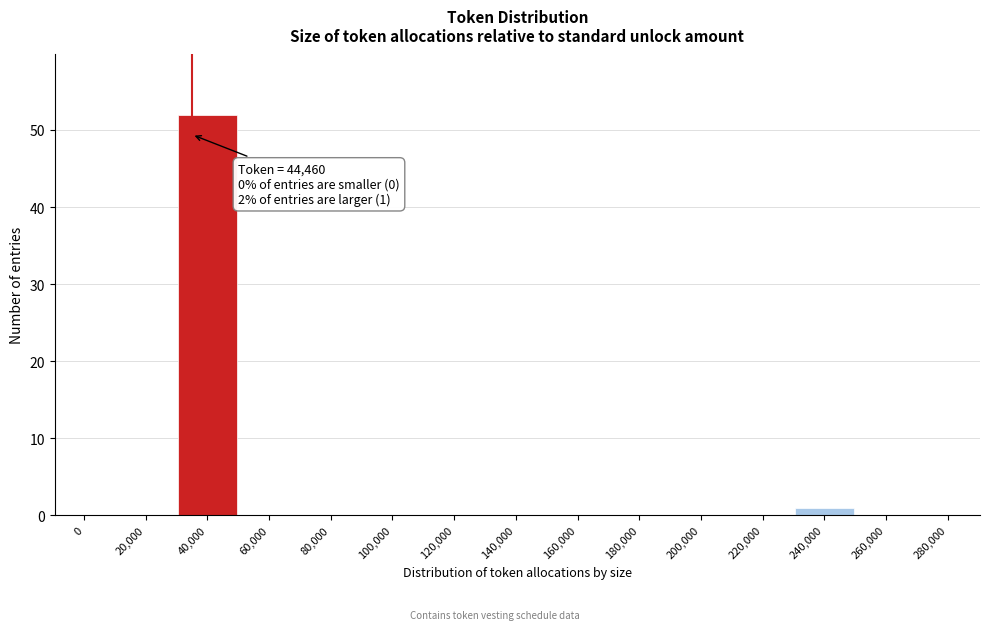

Reading left to right, list all the values displayed in this chart.

0=0	20,000=0	40,000=52	60,000=0	80,000=0	100,000=0	120,000=0	140,000=0	160,000=0	180,000=0	200,000=0	220,000=0	240,000=1	260,000=0	280,000=0